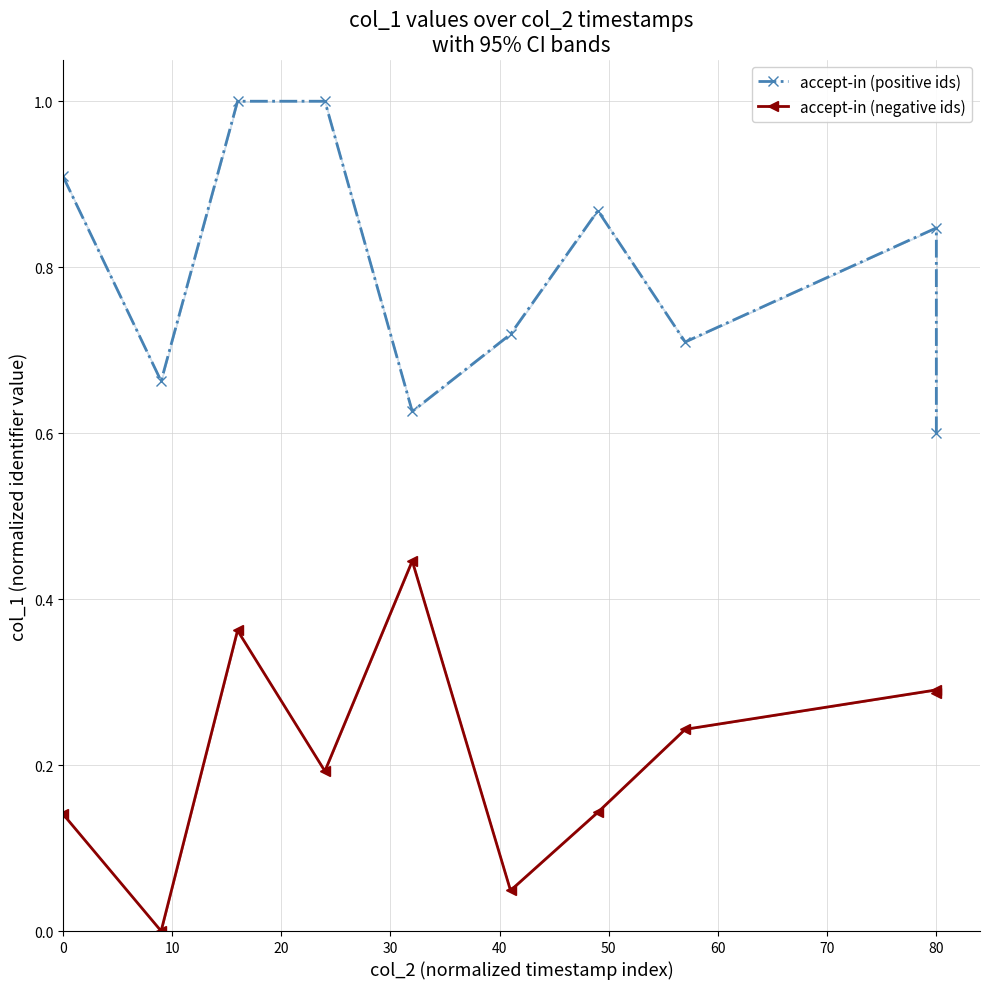

True or false: accept-in (positive ids) and accept-in (negative ids) cross at least once.

False